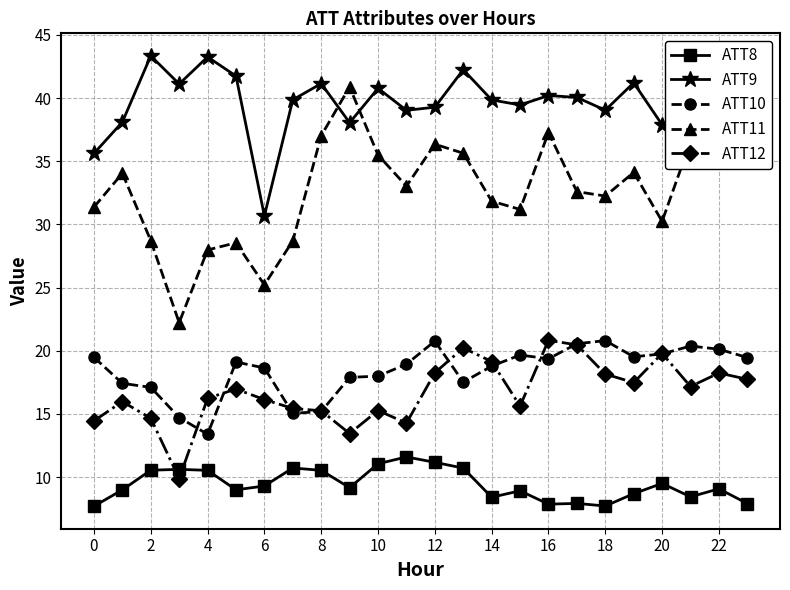

True or false: ATT8 and ATT12 cross at least once.

True